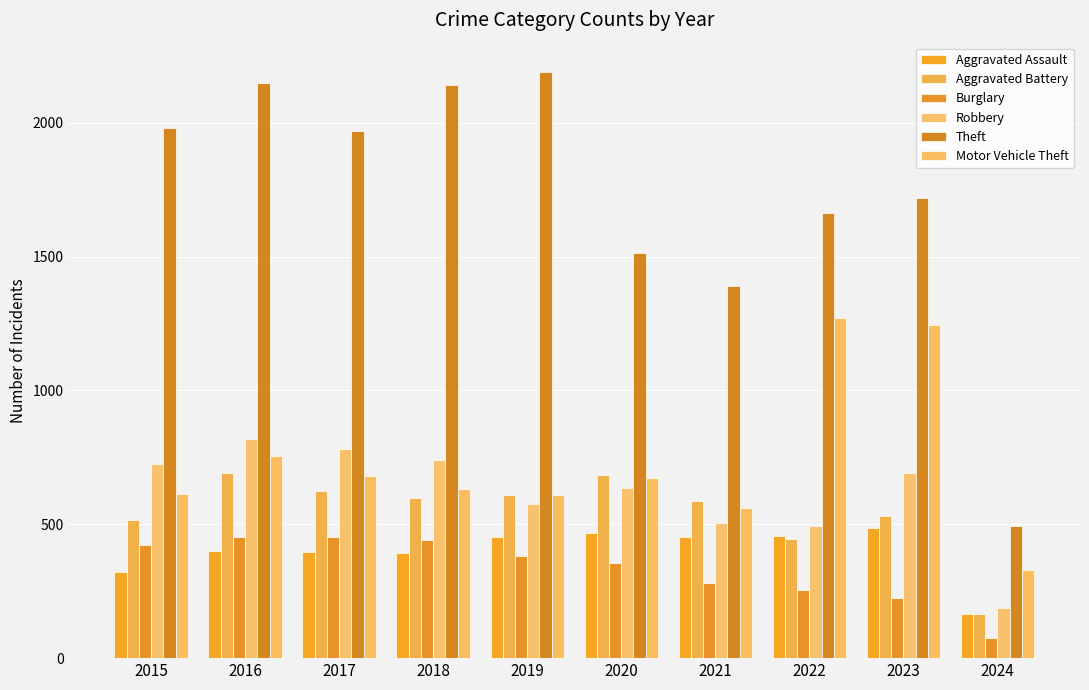

How many data points in Motor Vehicle Theft are less than 673?

5